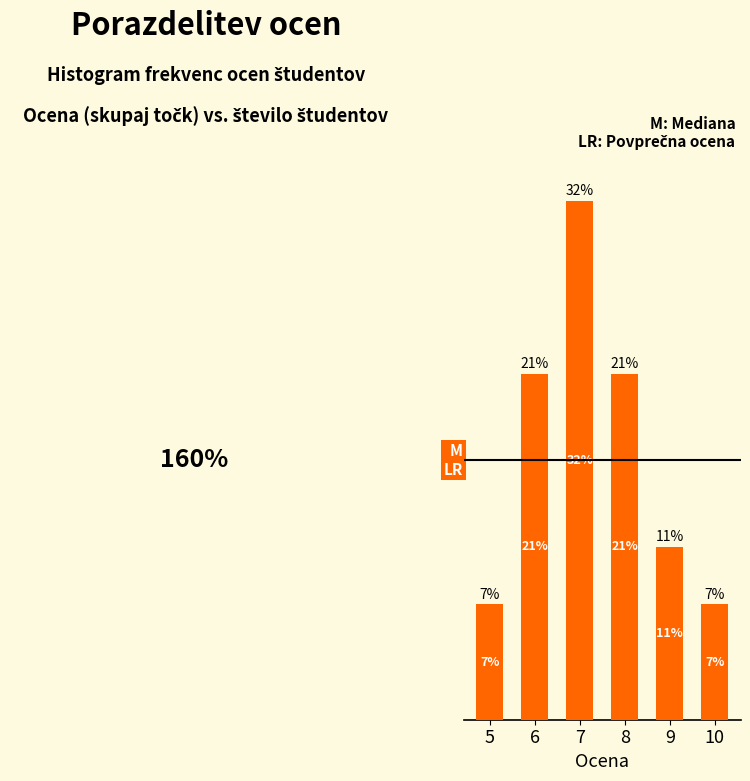

What is the minimum value shown in the chart?

2